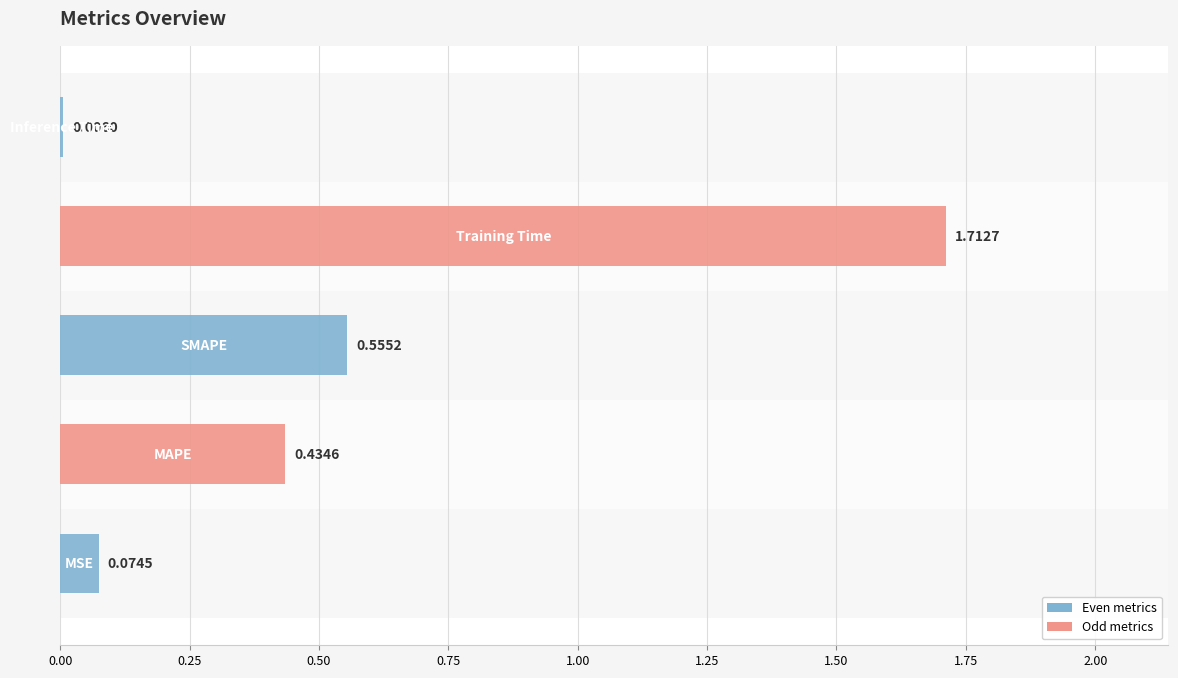

What is the sum of all values?

2.8